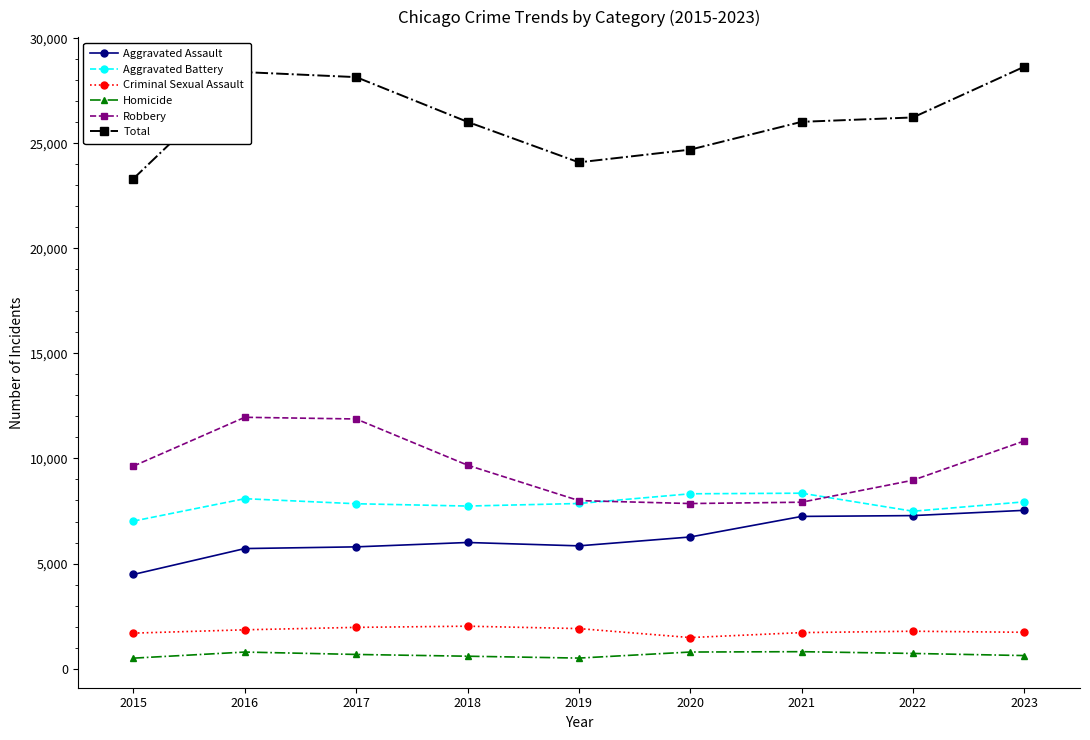

At which label does Homicide first exceed 672?

2016